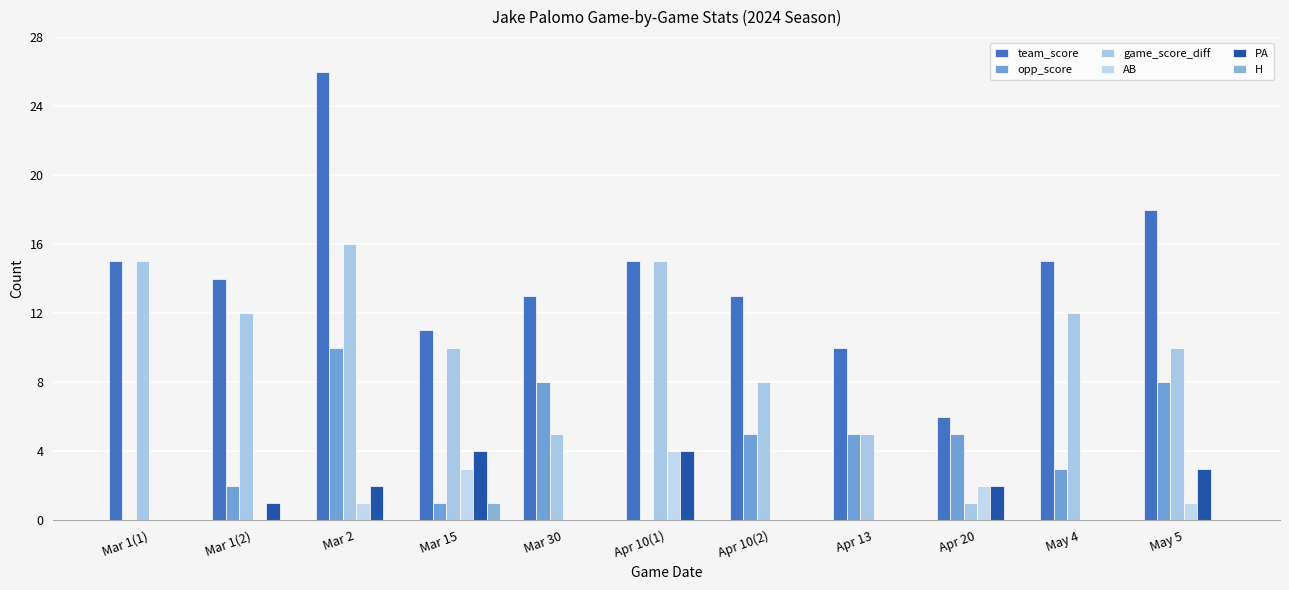

Which category has the highest value across all series?

Mar 2